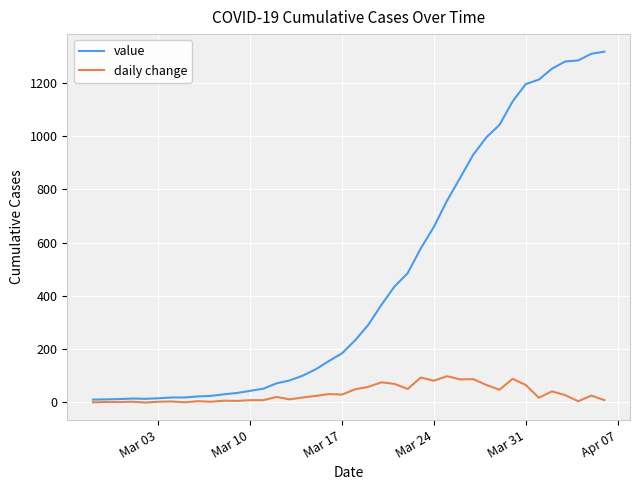

At how many categories does at least one series exceed 855?

11